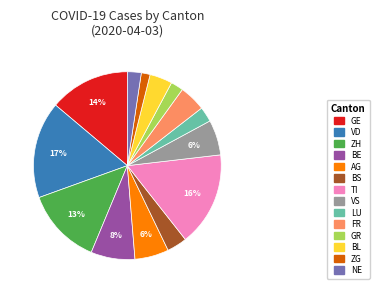

How many segments does this pie chart have?

14